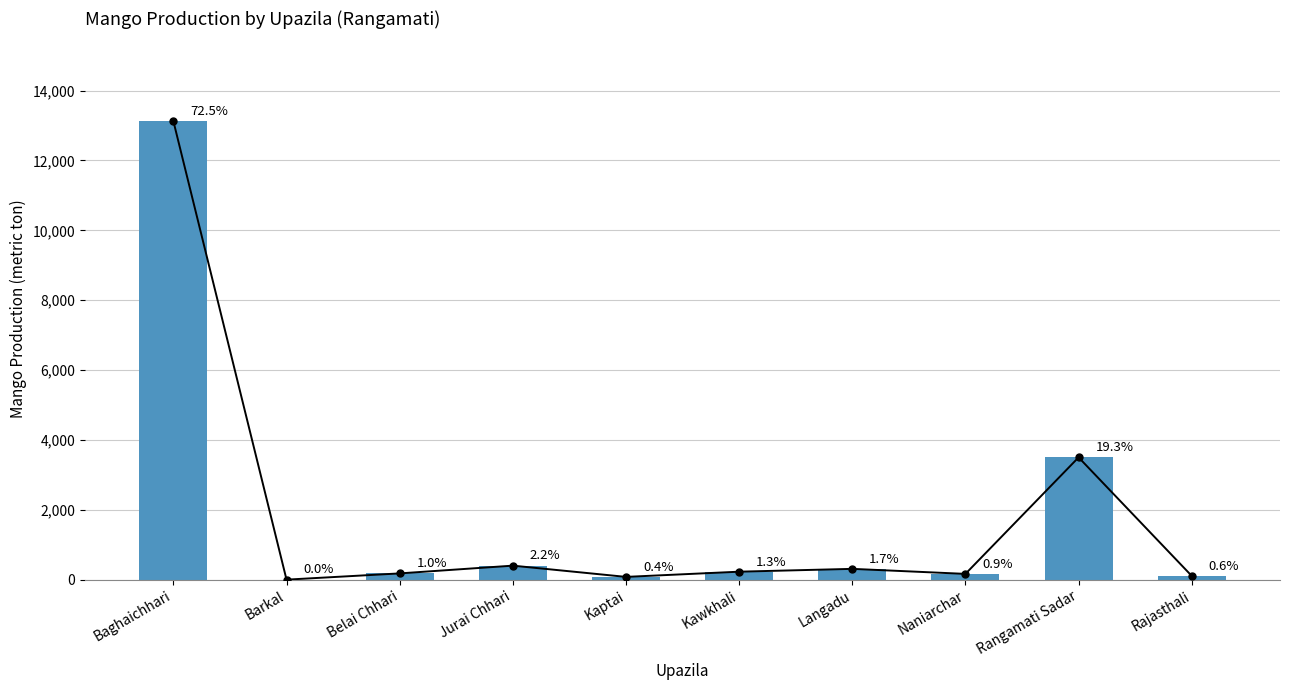

Rank the categories by value from highest to lowest.

Baghaichhari, Rangamati Sadar, Jurai Chhari, Langadu, Kawkhali, Belai Chhari, Naniarchar, Rajasthali, Kaptai, Barkal